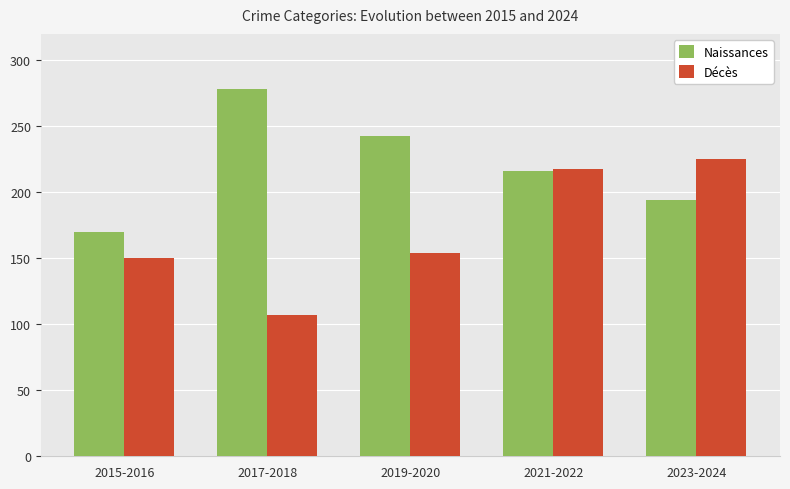

List the series in order of their peak value, highest first.

Naissances, Décès